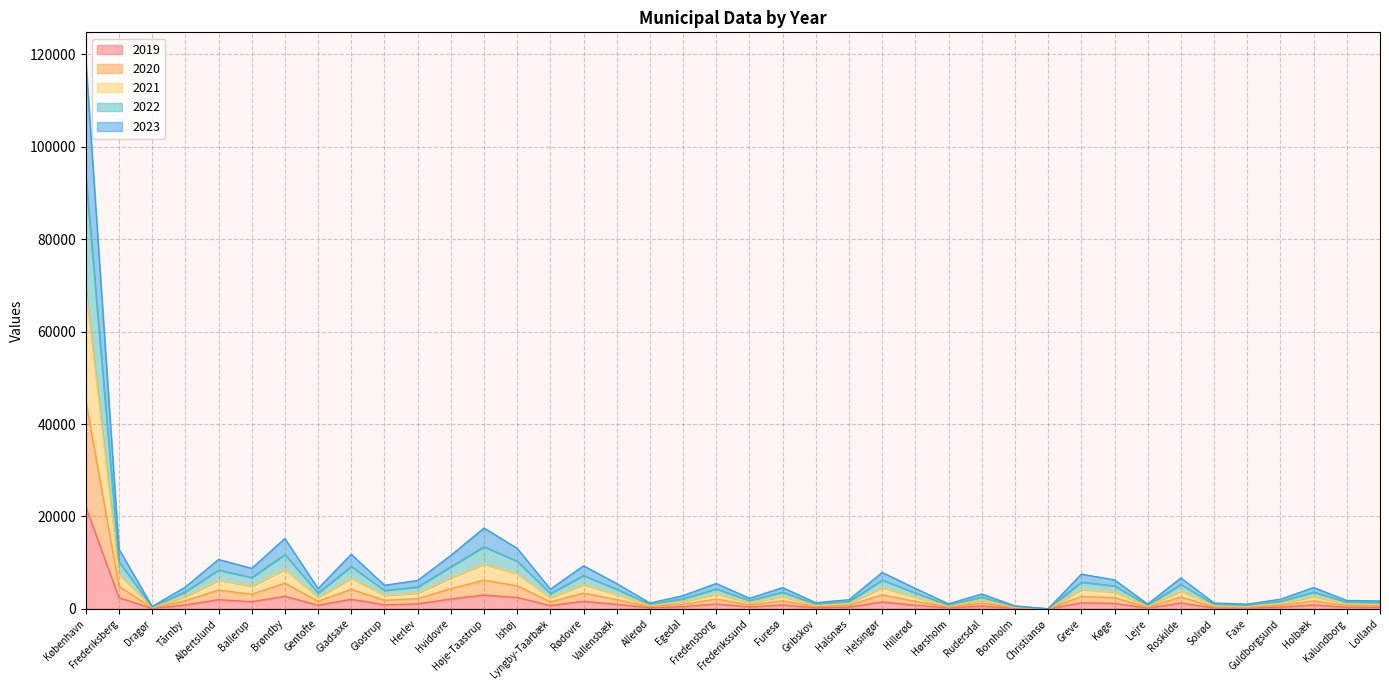

At how many categories does at least one series exceed 82071?

1